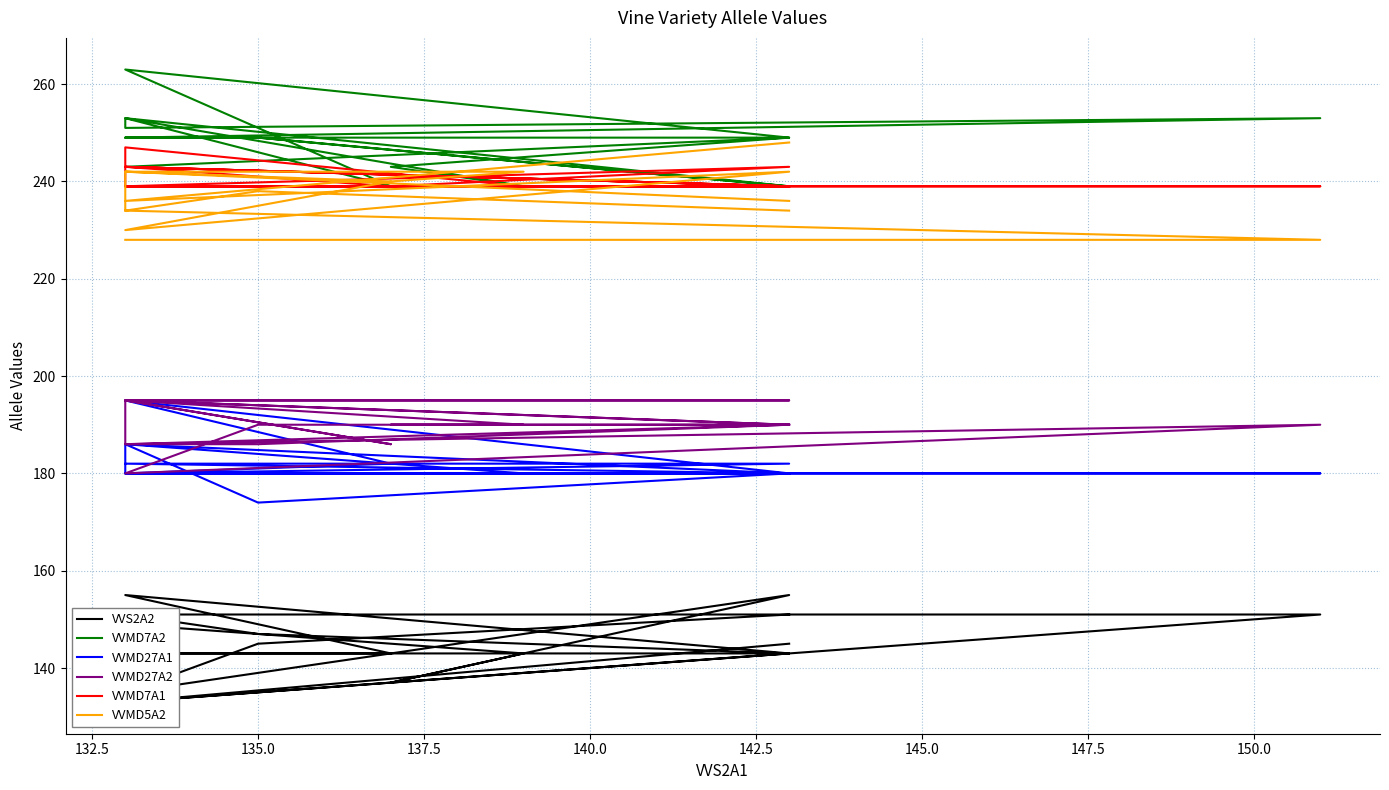

True or false: VVMD7A2 has more than 0 points higher than both neighbors.

True